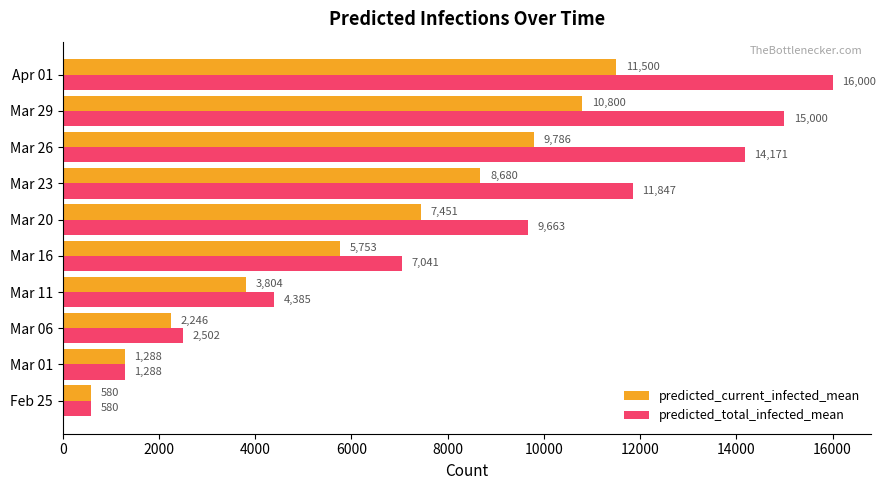

Rank the categories by predicted_total_infected_mean value from lowest to highest.

Feb 25, Mar 01, Mar 06, Mar 11, Mar 16, Mar 20, Mar 23, Mar 26, Mar 29, Apr 01